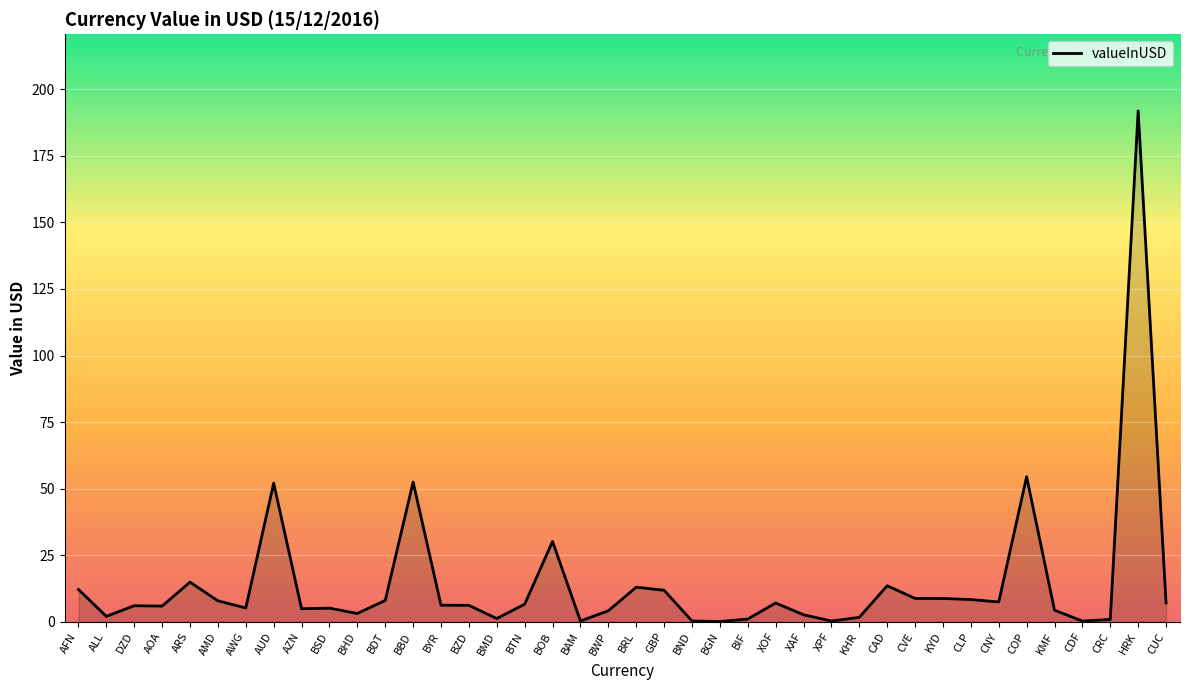

Between CDF and BYR, which is larger?

BYR